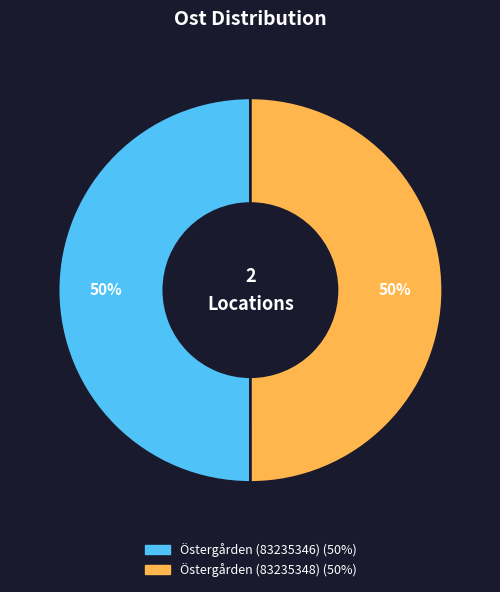

What percentage is the Östergården (83235348) slice, to the nearest percent?

50%